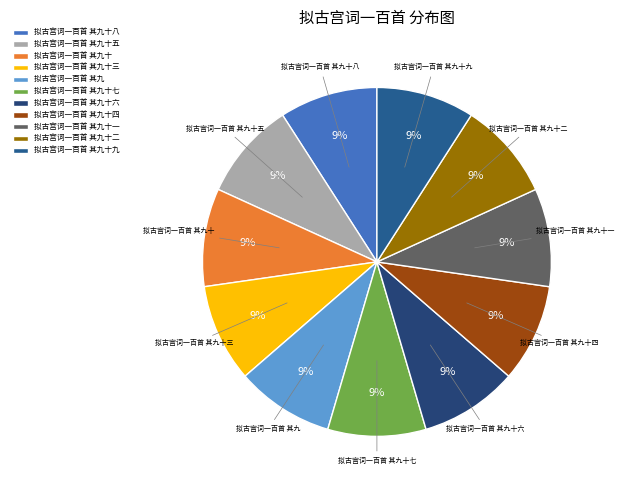

To the nearest percent, what portion does 拟古宫词一百首 其九十二 represent?

9%